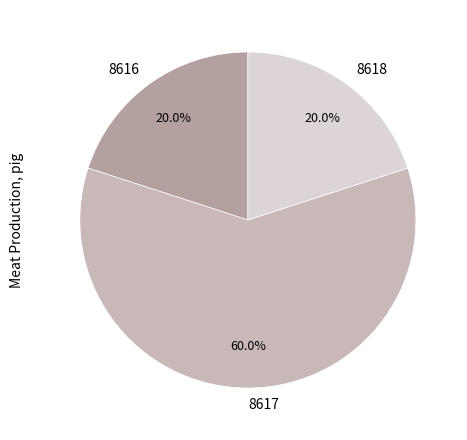

To the nearest percent, what percentage of the pie is 8617?

60%